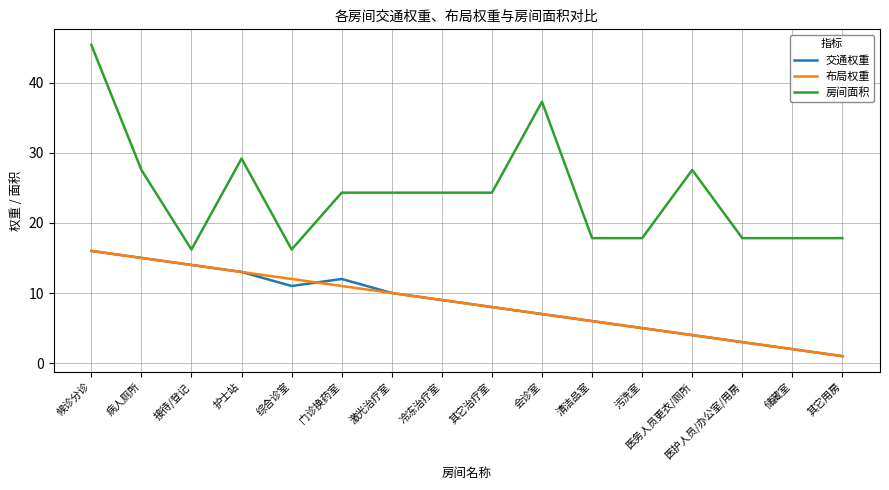

What is the difference between the highest and lowest values at 其它治疗室?

16.3